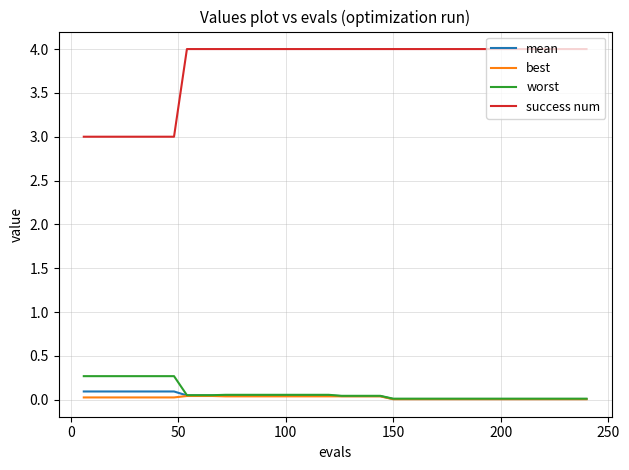

What is the average value of the success num series?

3.8